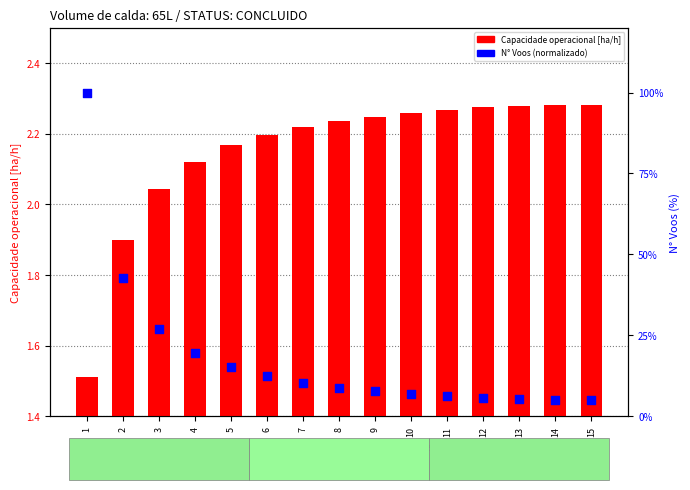

What are all the series names shown in the legend?

Capacidade operacional [ha/h], N° Voos (normalizado)